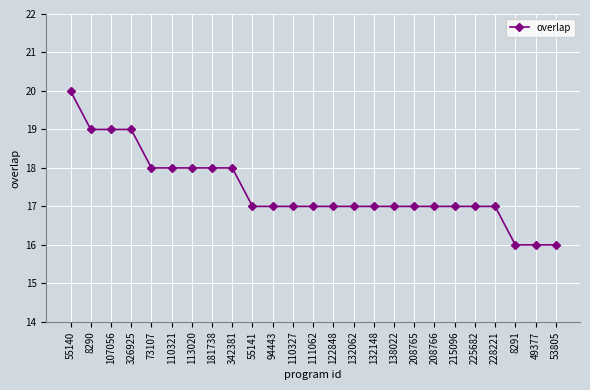

The value at 215096 is 17. True or false?

True